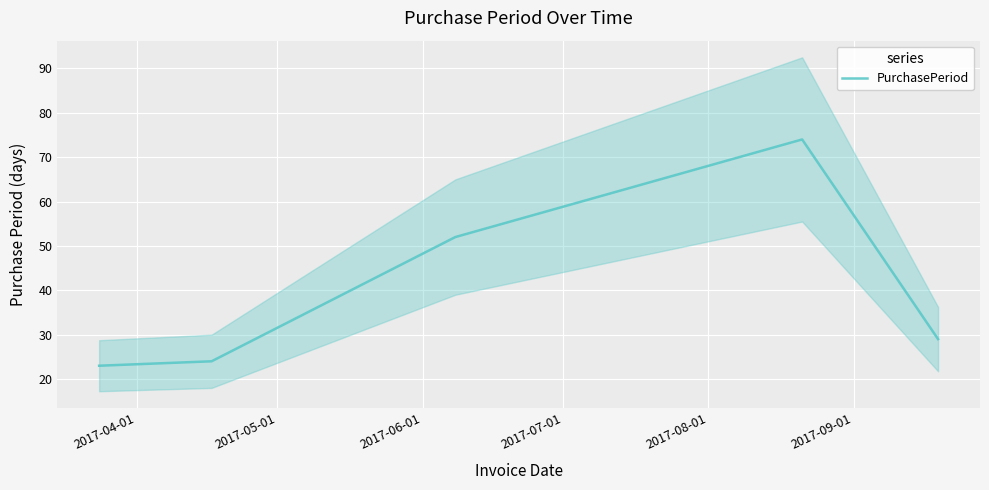

What is the maximum value for PurchasePeriod?

74